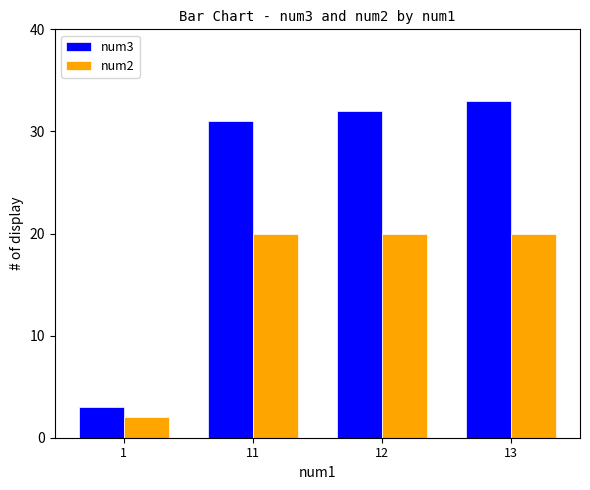

Which category has the lowest value across all series?

1